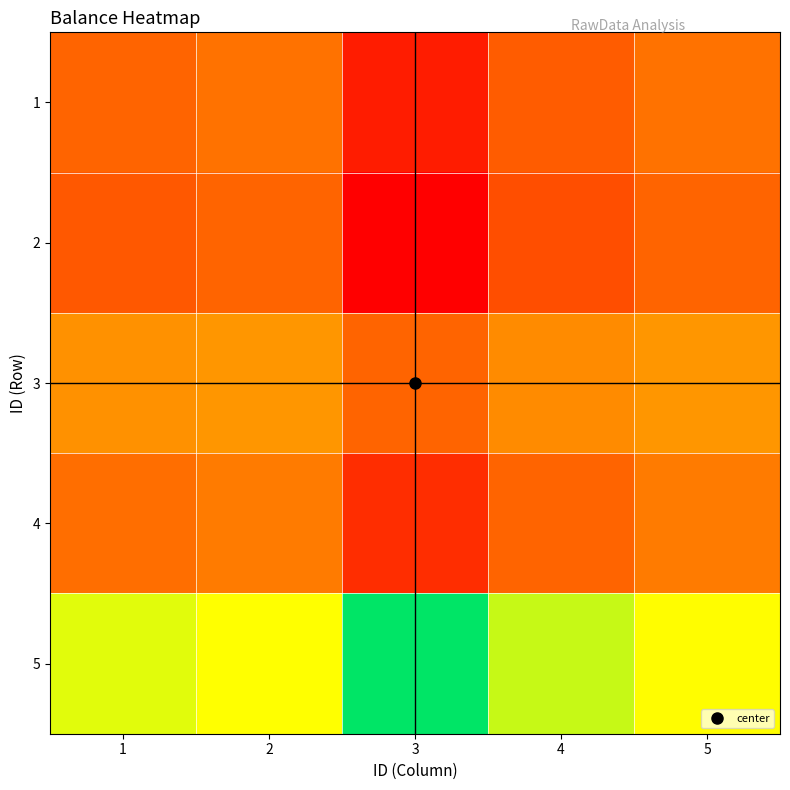

Which series has the largest range (max minus min)?

5